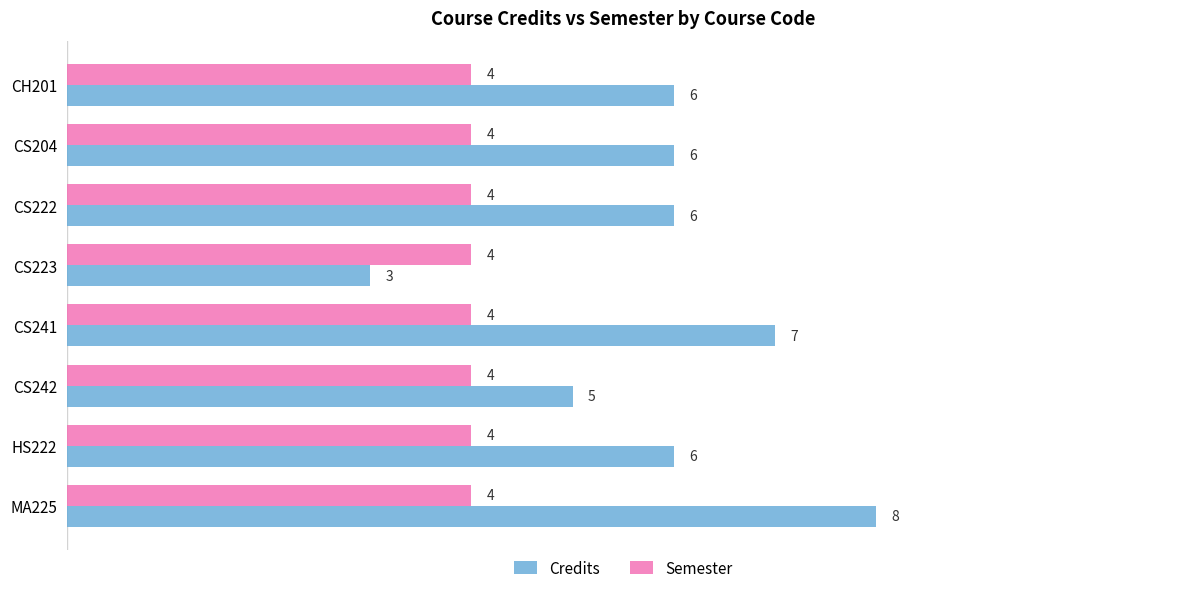

At which category is the sum across all series the highest?

MA225